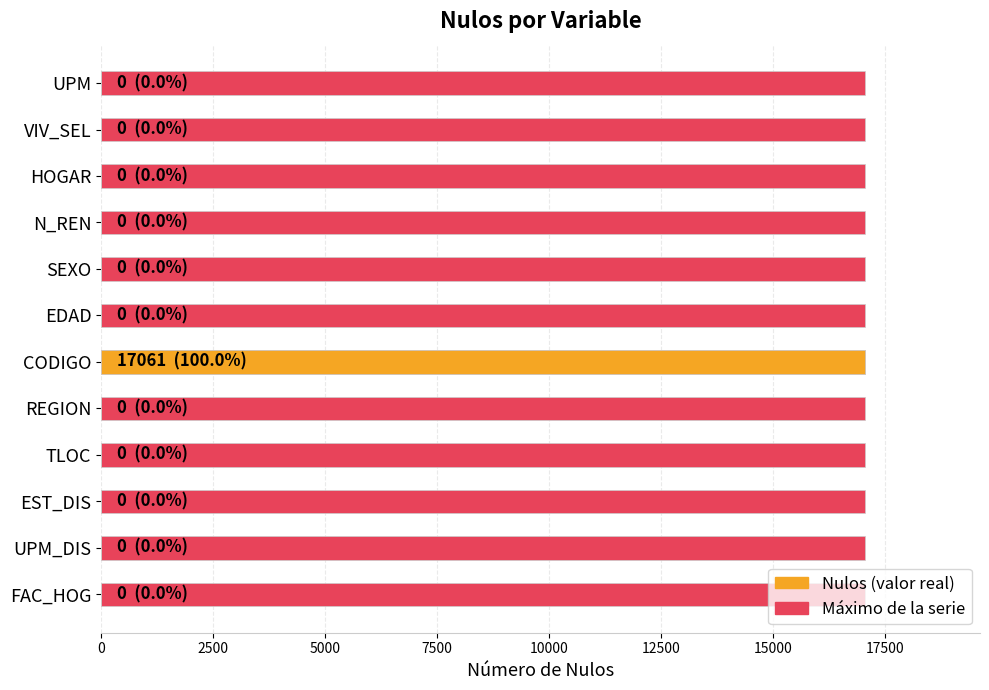

Which series has the largest range (max minus min)?

Nulos